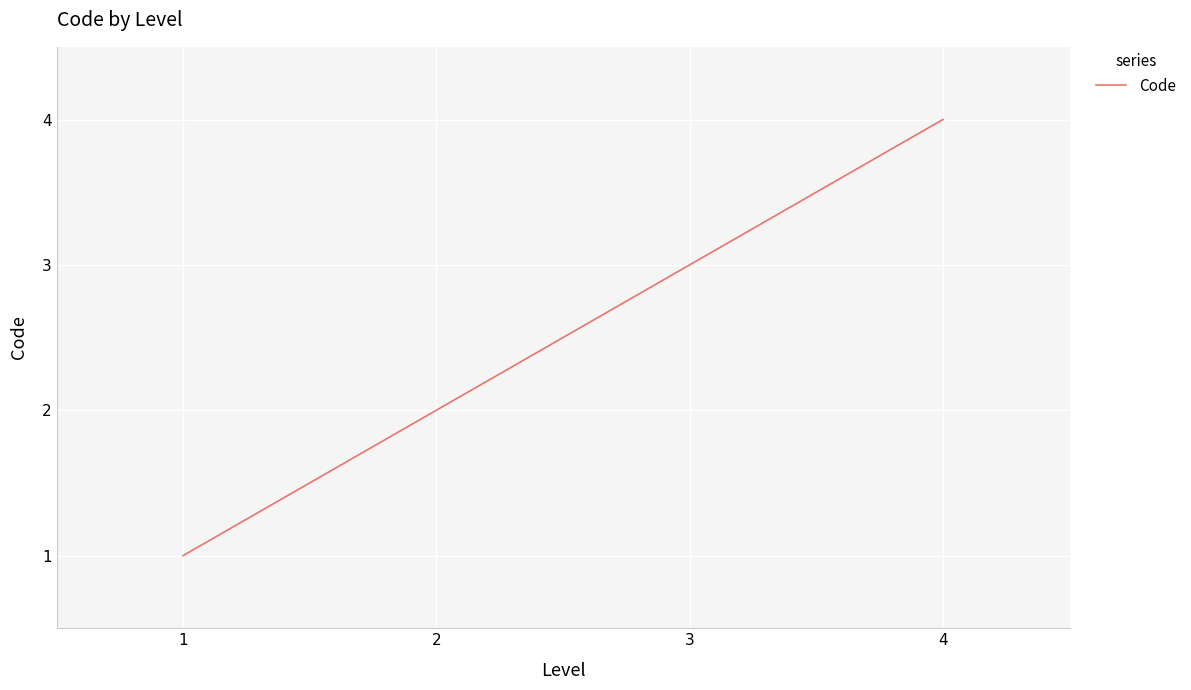

Does the chart display data point markers on the line(s)?

No